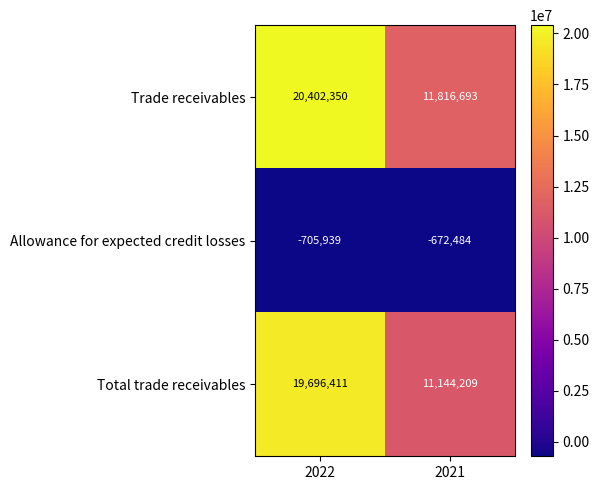

At 2021, list the series in order from smallest to largest.

Allowance for expected credit losses, Total trade receivables, Trade receivables